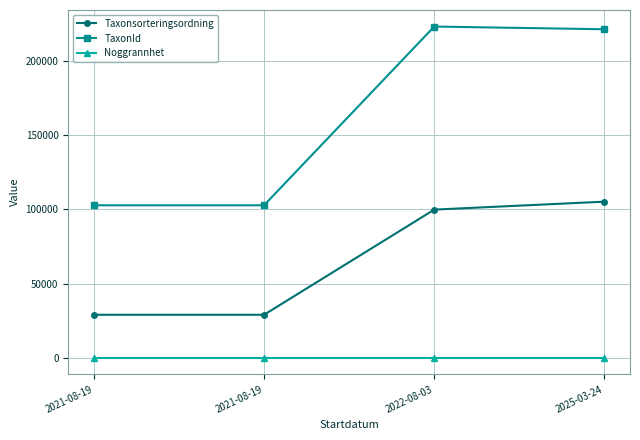

What is the total value across all series at 2022-08-03?

322733